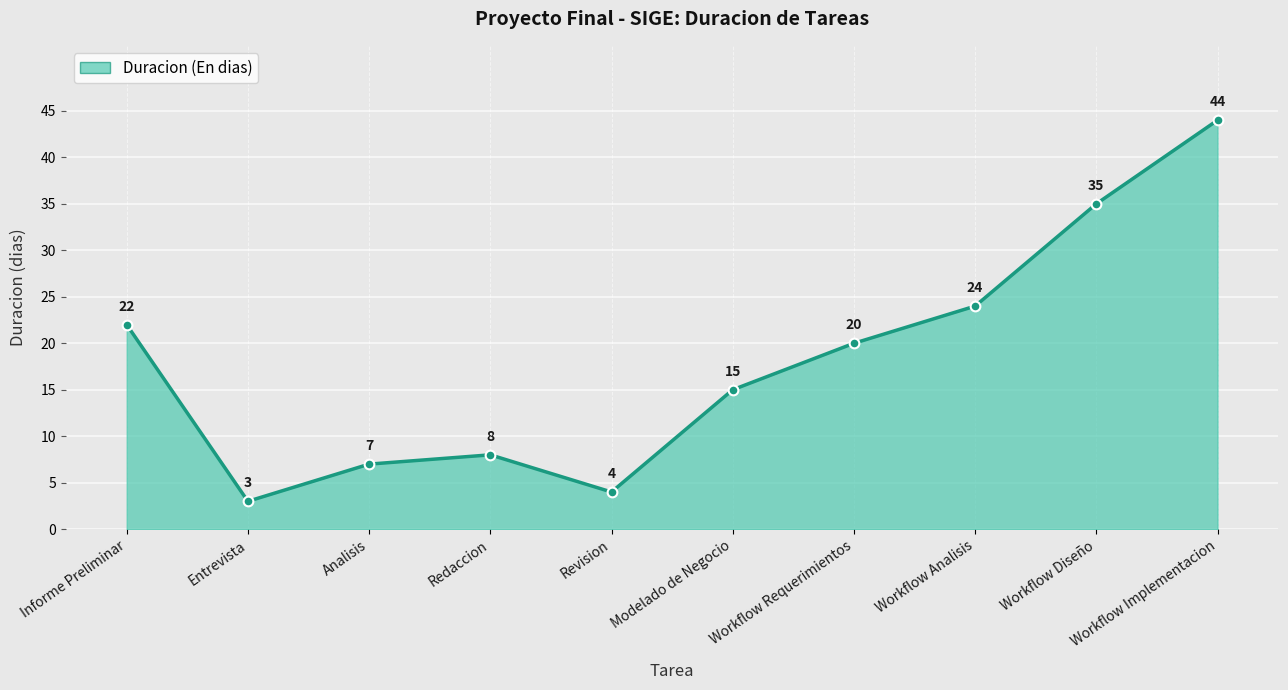

How many lines are shown in the chart?

1